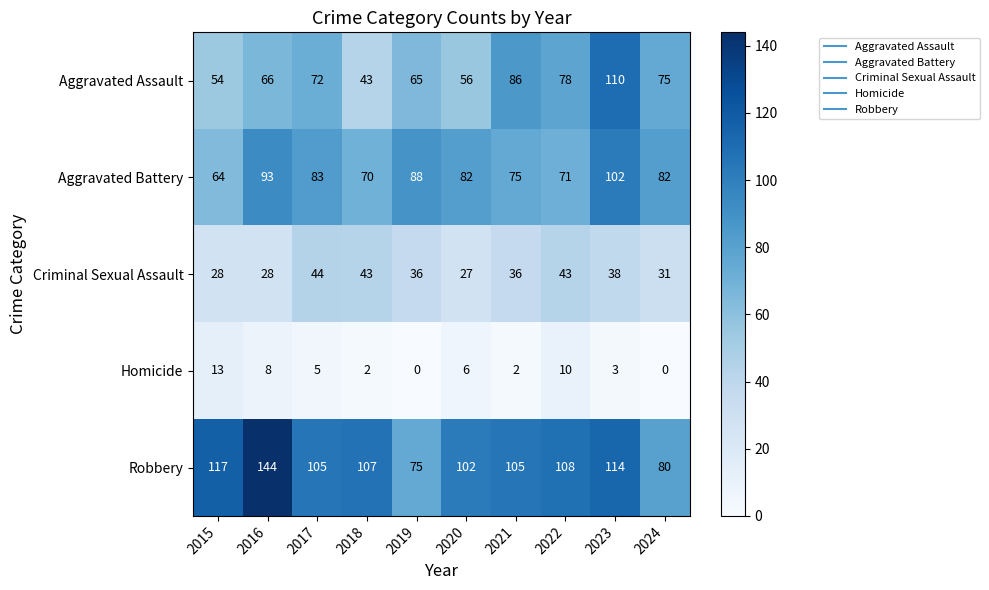

Read the Criminal Sexual Assault value at 2022, to the nearest 10.

40